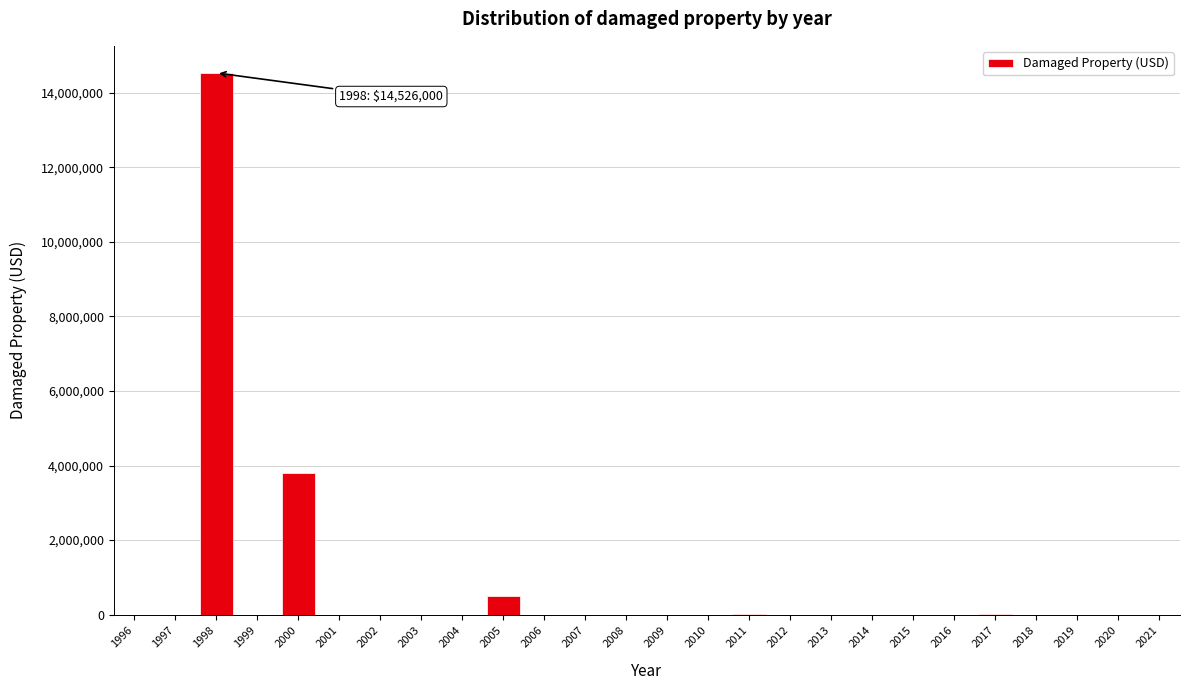

The value at 2015 is 9045853. True or false?

False